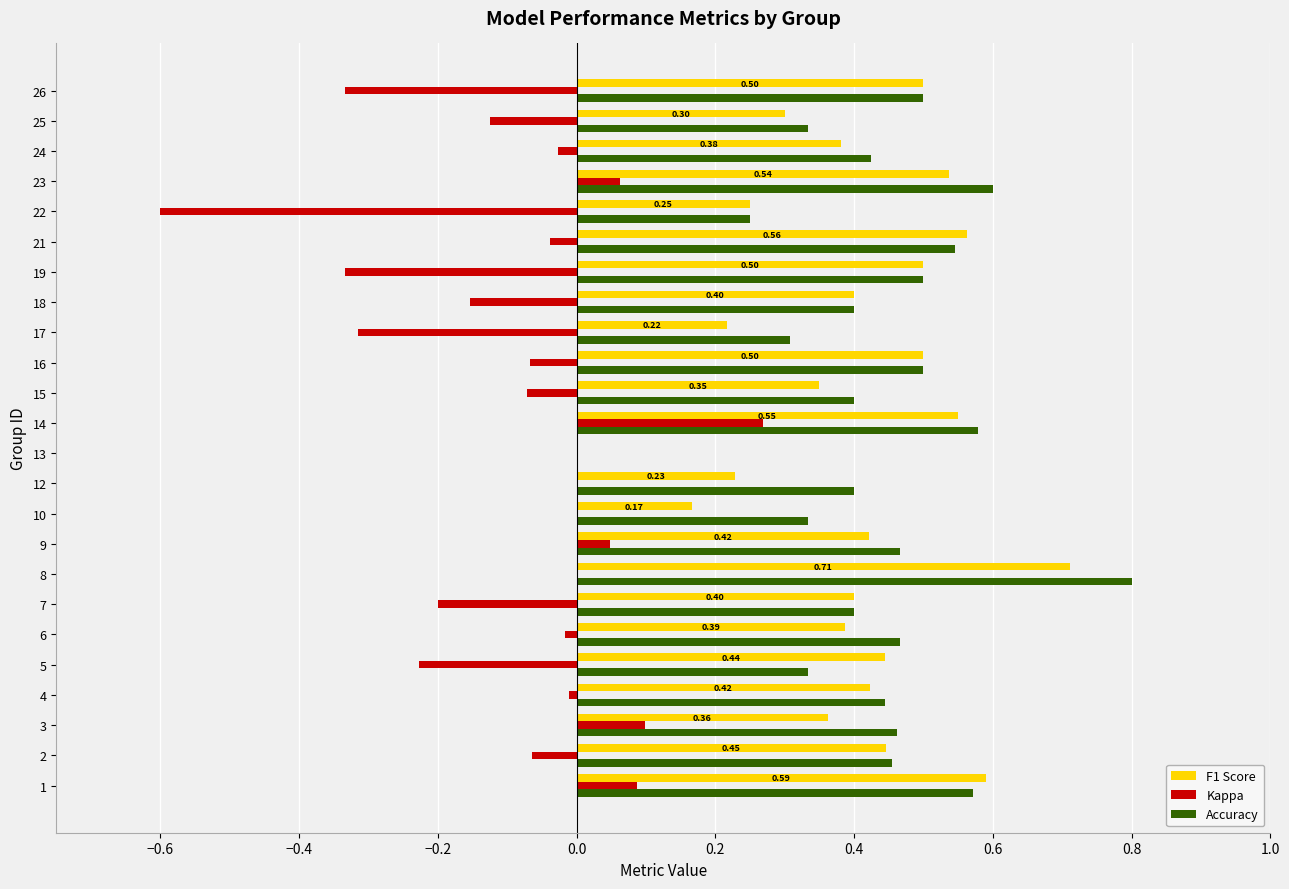

What is the total value across all series at 8?

1.5